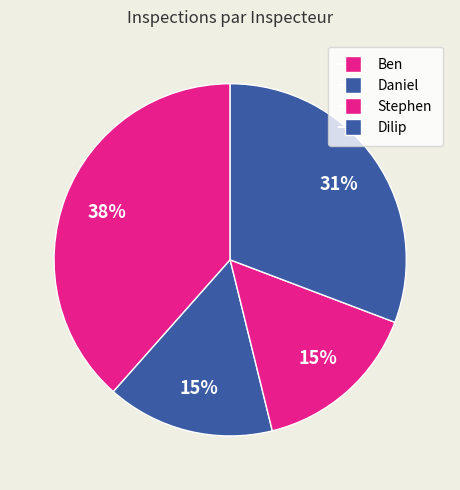

To the nearest percent, what percentage of the pie is Ben?

38%